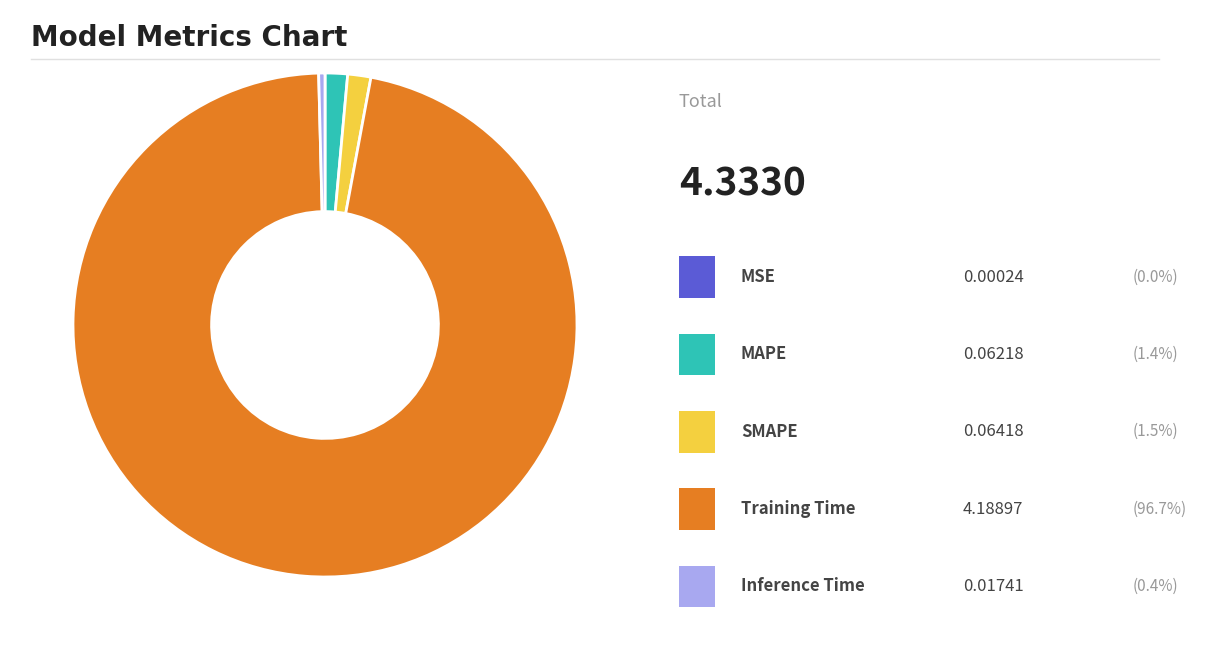

Does any single category account for the majority?

Yes